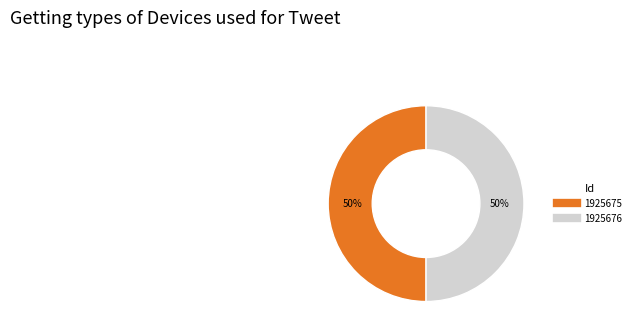

Is it true that 1925675 is 39% of the pie?

False